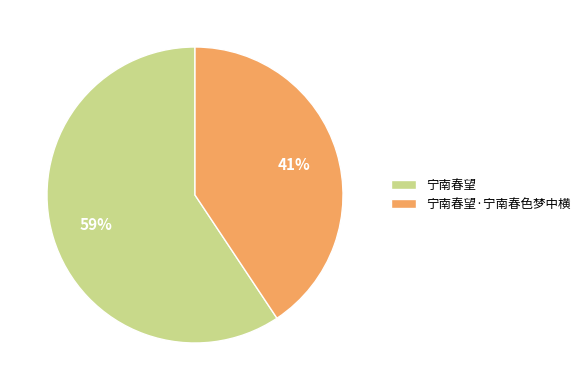

Combined, do 宁南春望 and 宁南春望·宁南春色梦中横 account for over 50%?

Yes